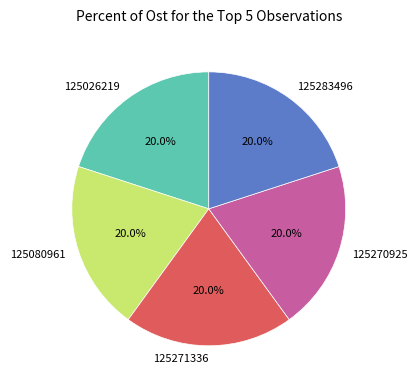

The 125270925 slice represents 12% of the pie. True or false?

False